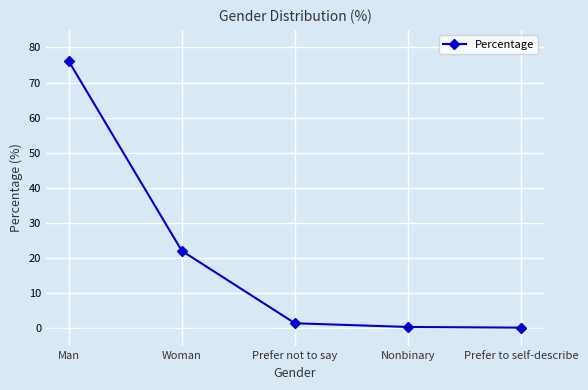

Does the chart have visible grid lines?

Yes